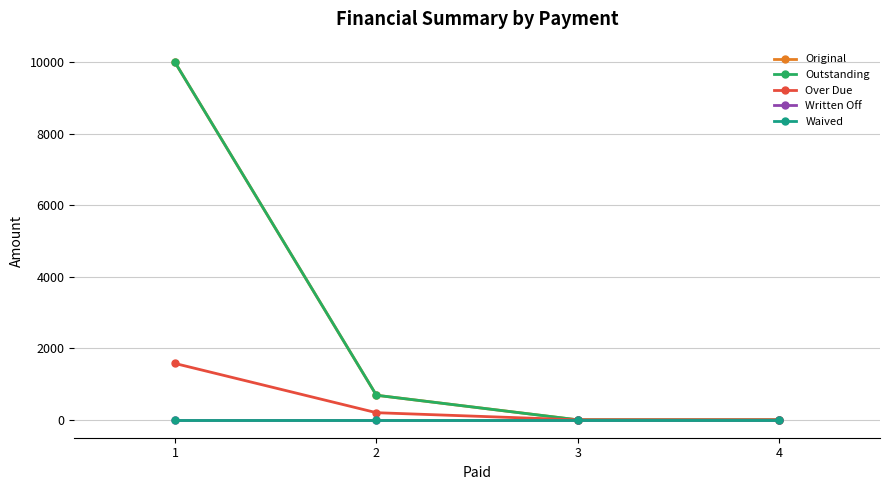

What is the value of the Original point at the 1st from the left?

10000.0